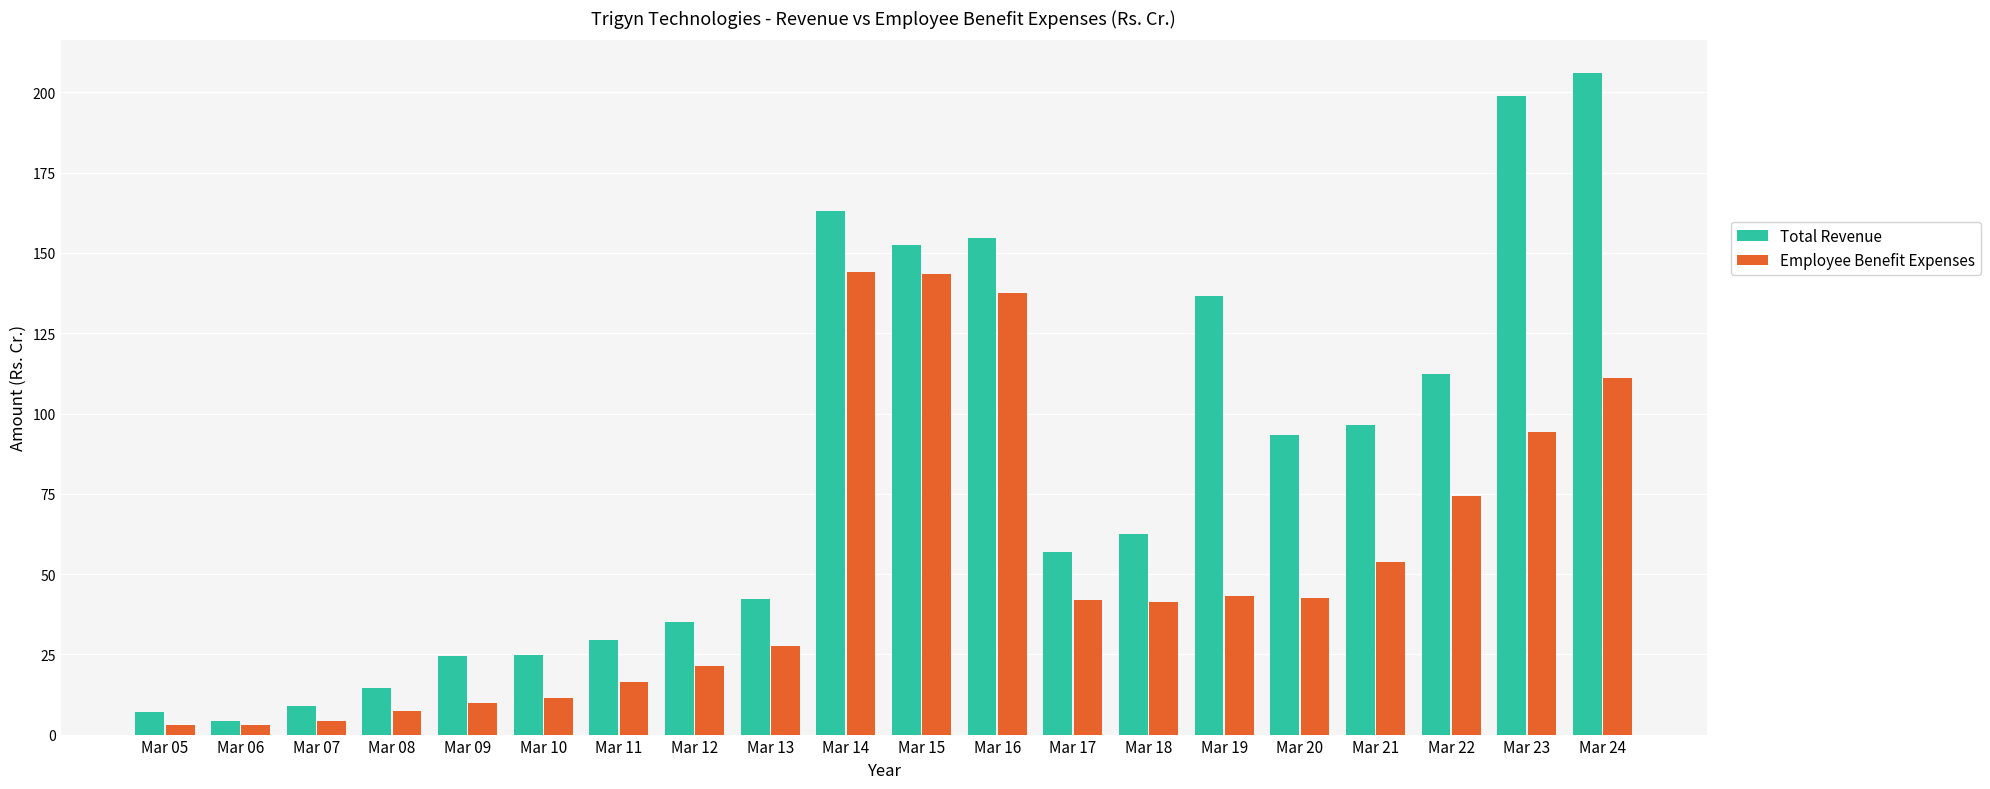

What is the average value of the Employee Benefit Expenses series?

51.6